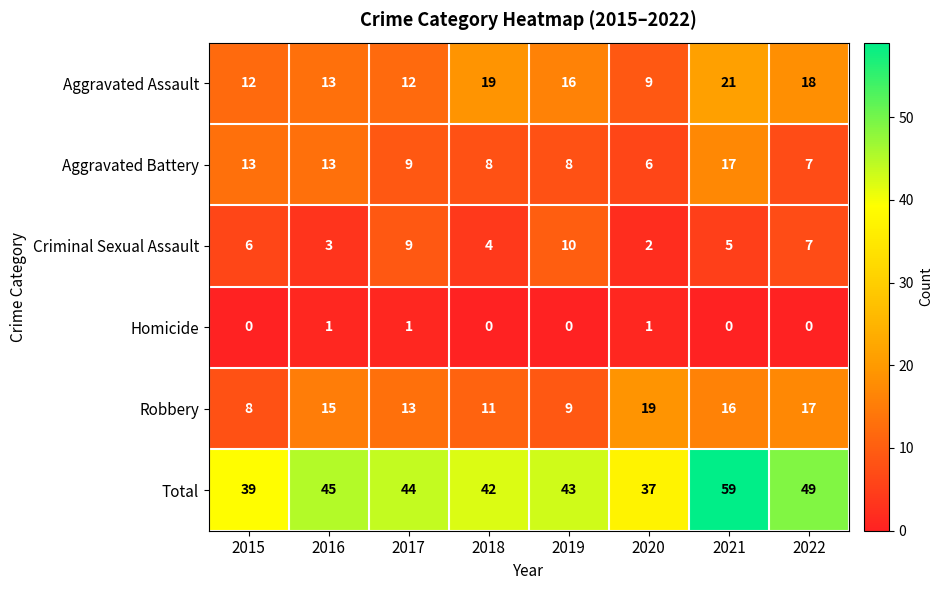

What is the average value of the Aggravated Assault series?

15